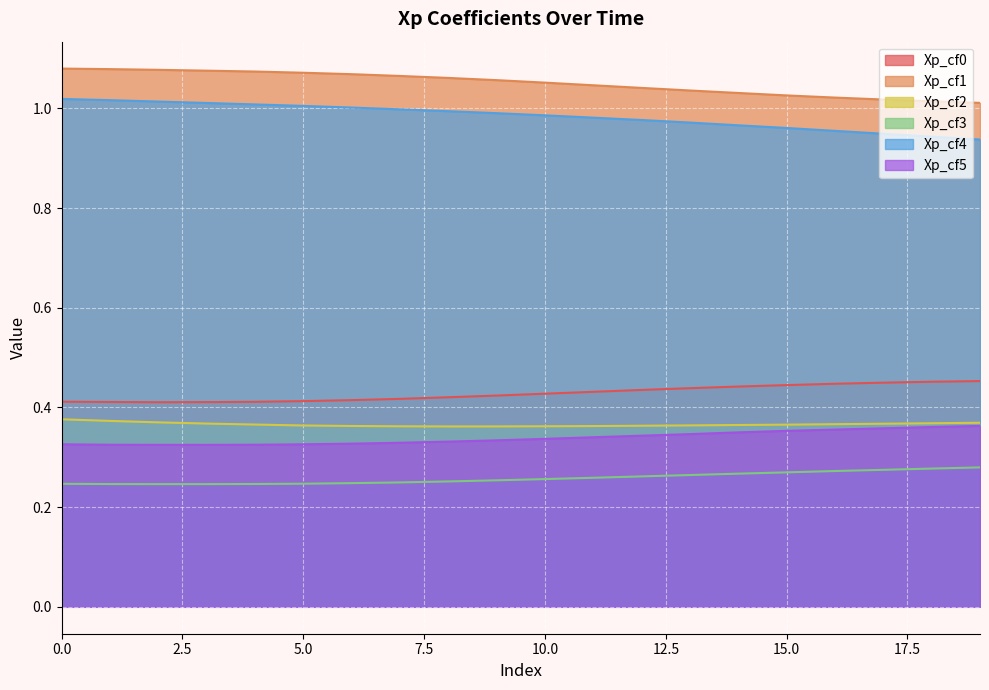

What is the greatest value displayed?

1.1